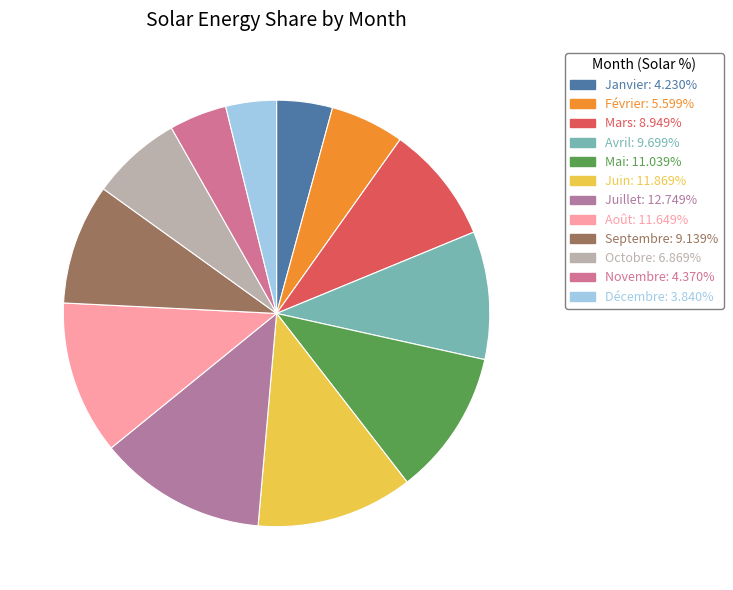

Combined, what portion of the pie is Mars and Octobre?

15.8%